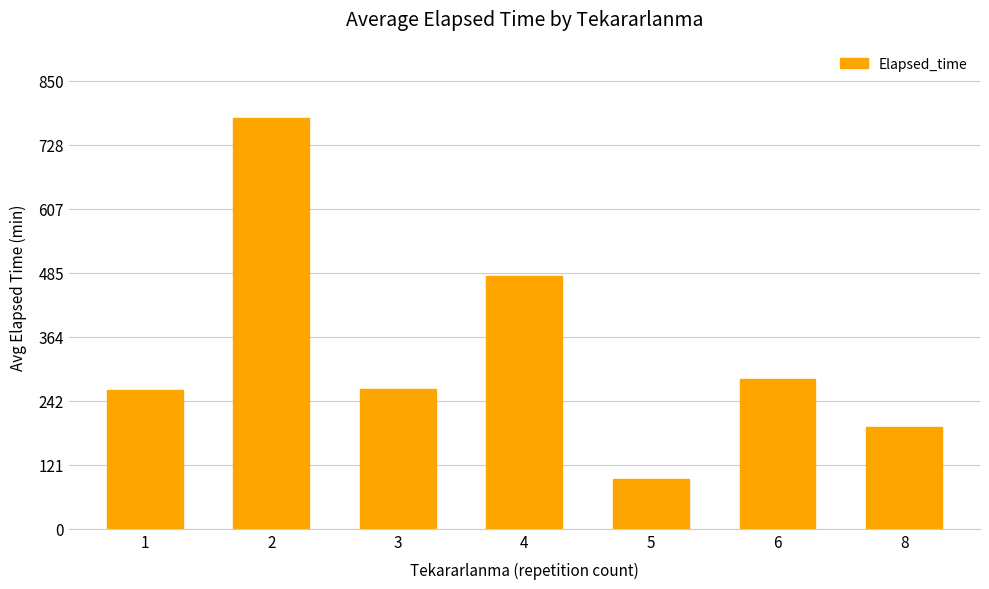

At which label does the data first exceed 265?

2